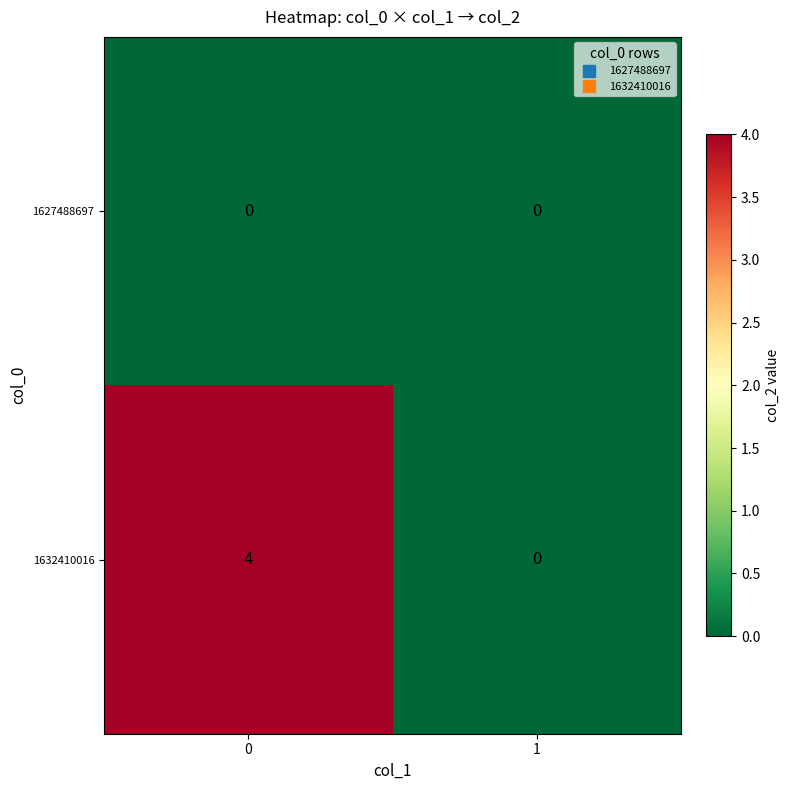

Which series has the widest spread of values?

1632410016